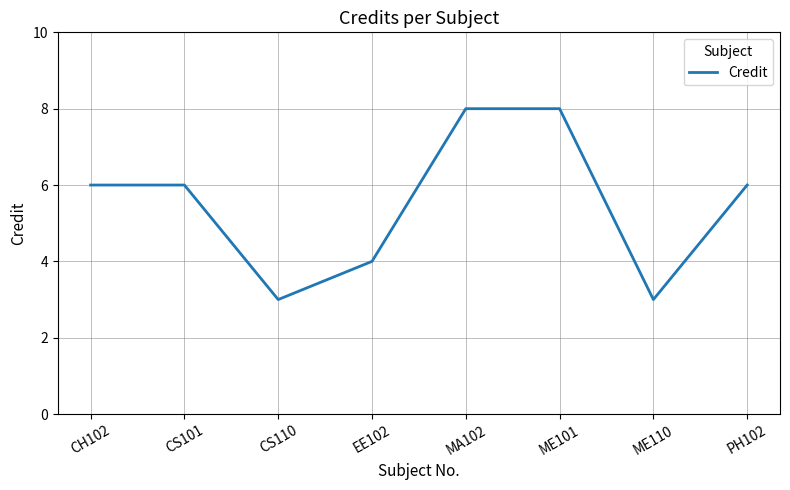

Reading left to right, what are all the values shown in this chart?

CH102=6	CS101=6	CS110=3	EE102=4	MA102=8	ME101=8	ME110=3	PH102=6